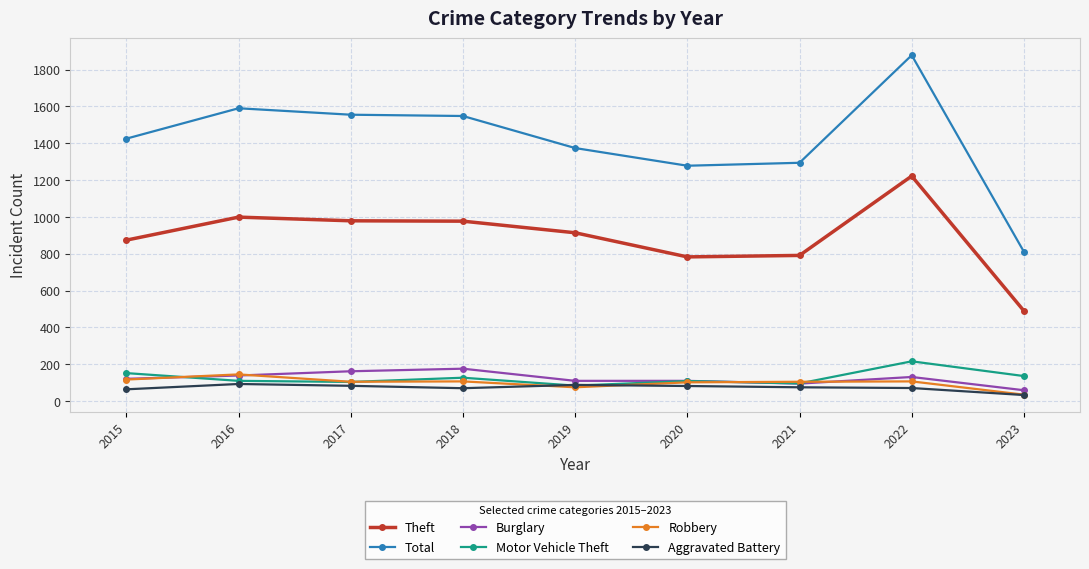

Is the value of Aggravated Battery at 2022 greater than the value of Total at 2023?

No